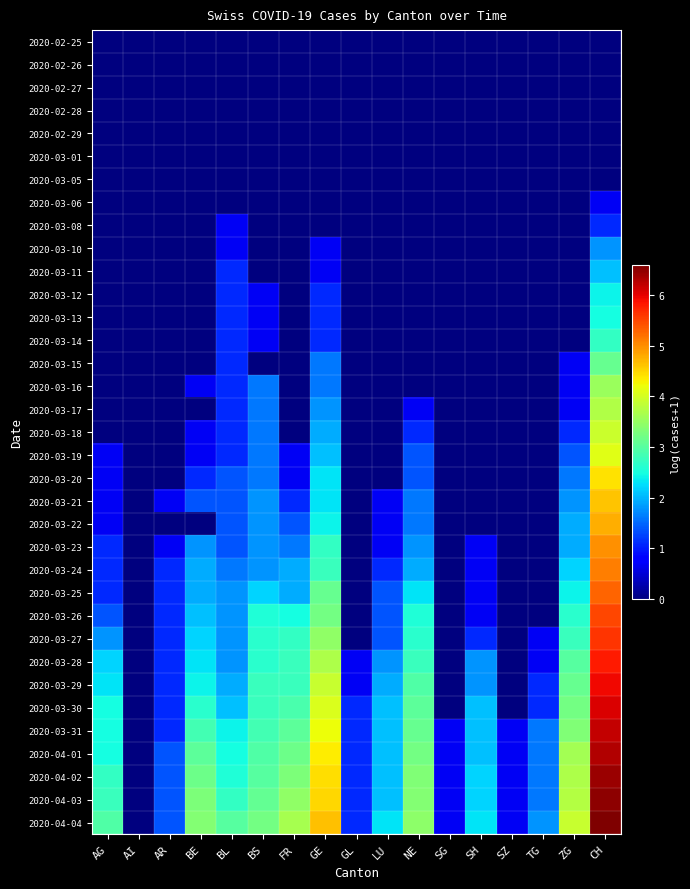

Reading right to left, list all the values displayed in this chart.

2020-02-25: CH=0.0	ZG=0.0	TG=0.0	SZ=0.0	SH=0.0	SG=0.0	NE=0.0	LU=0.0	GL=0.0	GE=0.0	FR=0.0	BS=0.0	BL=0.0	BE=0.0	AR=0.0	AI=0.0	AG=0.0
2020-02-26: CH=0.0	ZG=0.0	TG=0.0	SZ=0.0	SH=0.0	SG=0.0	NE=0.0	LU=0.0	GL=0.0	GE=0.0	FR=0.0	BS=0.0	BL=0.0	BE=0.0	AR=0.0	AI=0.0	AG=0.0
2020-02-27: CH=0.0	ZG=0.0	TG=0.0	SZ=0.0	SH=0.0	SG=0.0	NE=0.0	LU=0.0	GL=0.0	GE=0.0	FR=0.0	BS=0.0	BL=0.0	BE=0.0	AR=0.0	AI=0.0	AG=0.0
2020-02-28: CH=0.0	ZG=0.0	TG=0.0	SZ=0.0	SH=0.0	SG=0.0	NE=0.0	LU=0.0	GL=0.0	GE=0.0	FR=0.0	BS=0.0	BL=0.0	BE=0.0	AR=0.0	AI=0.0	AG=0.0
2020-02-29: CH=0.0	ZG=0.0	TG=0.0	SZ=0.0	SH=0.0	SG=0.0	NE=0.0	LU=0.0	GL=0.0	GE=0.0	FR=0.0	BS=0.0	BL=0.0	BE=0.0	AR=0.0	AI=0.0	AG=0.0
2020-03-01: CH=0.0	ZG=0.0	TG=0.0	SZ=0.0	SH=0.0	SG=0.0	NE=0.0	LU=0.0	GL=0.0	GE=0.0	FR=0.0	BS=0.0	BL=0.0	BE=0.0	AR=0.0	AI=0.0	AG=0.0
2020-03-05: CH=0.0	ZG=0.0	TG=0.0	SZ=0.0	SH=0.0	SG=0.0	NE=0.0	LU=0.0	GL=0.0	GE=0.0	FR=0.0	BS=0.0	BL=0.0	BE=0.0	AR=0.0	AI=0.0	AG=0.0
2020-03-06: CH=0.7	ZG=0.0	TG=0.0	SZ=0.0	SH=0.0	SG=0.0	NE=0.0	LU=0.0	GL=0.0	GE=0.0	FR=0.0	BS=0.0	BL=0.0	BE=0.0	AR=0.0	AI=0.0	AG=0.0
2020-03-08: CH=1.1	ZG=0.0	TG=0.0	SZ=0.0	SH=0.0	SG=0.0	NE=0.0	LU=0.0	GL=0.0	GE=0.0	FR=0.0	BS=0.0	BL=0.7	BE=0.0	AR=0.0	AI=0.0	AG=0.0
2020-03-10: CH=1.8	ZG=0.0	TG=0.0	SZ=0.0	SH=0.0	SG=0.0	NE=0.0	LU=0.0	GL=0.0	GE=0.7	FR=0.0	BS=0.0	BL=0.7	BE=0.0	AR=0.0	AI=0.0	AG=0.0
2020-03-11: CH=2.1	ZG=0.0	TG=0.0	SZ=0.0	SH=0.0	SG=0.0	NE=0.0	LU=0.0	GL=0.0	GE=0.7	FR=0.0	BS=0.0	BL=1.1	BE=0.0	AR=0.0	AI=0.0	AG=0.0
2020-03-12: CH=2.4	ZG=0.0	TG=0.0	SZ=0.0	SH=0.0	SG=0.0	NE=0.0	LU=0.0	GL=0.0	GE=1.1	FR=0.0	BS=0.7	BL=1.1	BE=0.0	AR=0.0	AI=0.0	AG=0.0
2020-03-13: CH=2.5	ZG=0.0	TG=0.0	SZ=0.0	SH=0.0	SG=0.0	NE=0.0	LU=0.0	GL=0.0	GE=1.1	FR=0.0	BS=0.7	BL=1.1	BE=0.0	AR=0.0	AI=0.0	AG=0.0
2020-03-14: CH=2.7	ZG=0.0	TG=0.0	SZ=0.0	SH=0.0	SG=0.0	NE=0.0	LU=0.0	GL=0.0	GE=1.1	FR=0.0	BS=0.7	BL=1.1	BE=0.0	AR=0.0	AI=0.0	AG=0.0
2020-03-15: CH=3.1	ZG=0.7	TG=0.0	SZ=0.0	SH=0.0	SG=0.0	NE=0.0	LU=0.0	GL=0.0	GE=1.6	FR=0.0	BS=0.0	BL=1.1	BE=0.0	AR=0.0	AI=0.0	AG=0.0
2020-03-16: CH=3.5	ZG=0.7	TG=0.0	SZ=0.0	SH=0.0	SG=0.0	NE=0.0	LU=0.0	GL=0.0	GE=1.6	FR=0.0	BS=1.6	BL=1.1	BE=0.7	AR=0.0	AI=0.0	AG=0.0
2020-03-17: CH=3.7	ZG=0.7	TG=0.0	SZ=0.0	SH=0.0	SG=0.0	NE=0.7	LU=0.0	GL=0.0	GE=1.8	FR=0.0	BS=1.6	BL=1.1	BE=0.0	AR=0.0	AI=0.0	AG=0.0
2020-03-18: CH=3.9	ZG=1.1	TG=0.0	SZ=0.0	SH=0.0	SG=0.0	NE=1.1	LU=0.0	GL=0.0	GE=1.9	FR=0.0	BS=1.6	BL=1.1	BE=0.7	AR=0.0	AI=0.0	AG=0.0
2020-03-19: CH=4.1	ZG=1.4	TG=0.0	SZ=0.0	SH=0.0	SG=0.0	NE=1.4	LU=0.0	GL=0.0	GE=2.1	FR=0.7	BS=1.6	BL=1.1	BE=0.7	AR=0.0	AI=0.0	AG=0.7
2020-03-20: CH=4.4	ZG=1.6	TG=0.0	SZ=0.0	SH=0.0	SG=0.0	NE=1.4	LU=0.0	GL=0.0	GE=2.3	FR=0.7	BS=1.6	BL=1.4	BE=1.1	AR=0.0	AI=0.0	AG=0.7
2020-03-21: CH=4.6	ZG=1.8	TG=0.0	SZ=0.0	SH=0.0	SG=0.0	NE=1.6	LU=0.7	GL=0.0	GE=2.3	FR=1.1	BS=1.8	BL=1.4	BE=1.4	AR=0.7	AI=0.0	AG=0.7
2020-03-22: CH=4.8	ZG=1.9	TG=0.0	SZ=0.0	SH=0.0	SG=0.0	NE=1.6	LU=0.7	GL=0.0	GE=2.4	FR=1.4	BS=1.8	BL=1.4	BE=0.0	AR=0.0	AI=0.0	AG=0.7
2020-03-23: CH=5.0	ZG=1.9	TG=0.0	SZ=0.0	SH=0.7	SG=0.0	NE=1.8	LU=0.7	GL=0.0	GE=2.7	FR=1.6	BS=1.8	BL=1.4	BE=1.8	AR=0.7	AI=0.0	AG=1.1
2020-03-24: CH=5.1	ZG=2.2	TG=0.0	SZ=0.0	SH=0.7	SG=0.0	NE=1.9	LU=1.1	GL=0.0	GE=2.8	FR=1.9	BS=1.8	BL=1.6	BE=1.9	AR=1.1	AI=0.0	AG=1.1
2020-03-25: CH=5.3	ZG=2.4	TG=0.0	SZ=0.0	SH=0.7	SG=0.0	NE=2.3	LU=1.4	GL=0.0	GE=3.1	FR=1.9	BS=2.2	BL=1.8	BE=1.9	AR=1.1	AI=0.0	AG=1.1
2020-03-26: CH=5.5	ZG=2.6	TG=0.0	SZ=0.0	SH=0.7	SG=0.0	NE=2.6	LU=1.4	GL=0.0	GE=3.2	FR=2.5	BS=2.6	BL=1.8	BE=2.1	AR=1.1	AI=0.0	AG=1.4
2020-03-27: CH=5.6	ZG=2.8	TG=0.7	SZ=0.0	SH=1.1	SG=0.0	NE=2.6	LU=1.4	GL=0.0	GE=3.5	FR=2.7	BS=2.6	BL=1.8	BE=2.2	AR=1.1	AI=0.0	AG=1.8
2020-03-28: CH=5.8	ZG=3.0	TG=0.7	SZ=0.0	SH=1.8	SG=0.0	NE=2.8	LU=1.8	GL=0.7	GE=3.7	FR=2.8	BS=2.6	BL=1.8	BE=2.3	AR=1.1	AI=0.0	AG=2.2
2020-03-29: CH=5.9	ZG=3.1	TG=1.1	SZ=0.0	SH=1.8	SG=0.0	NE=2.9	LU=1.9	GL=0.7	GE=3.9	FR=2.8	BS=2.8	BL=1.9	BE=2.4	AR=1.1	AI=0.0	AG=2.3
2020-03-30: CH=6.1	ZG=3.2	TG=1.1	SZ=0.0	SH=2.1	SG=0.0	NE=3.0	LU=2.1	GL=1.1	GE=4.0	FR=2.9	BS=2.8	BL=2.1	BE=2.6	AR=1.1	AI=0.0	AG=2.5
2020-03-31: CH=6.2	ZG=3.3	TG=1.6	SZ=0.7	SH=2.1	SG=0.7	NE=3.1	LU=2.1	GL=1.1	GE=4.2	FR=3.0	BS=2.8	BL=2.4	BE=2.8	AR=1.1	AI=0.0	AG=2.5
2020-04-01: CH=6.3	ZG=3.6	TG=1.6	SZ=0.7	SH=2.1	SG=0.7	NE=3.2	LU=2.1	GL=1.1	GE=4.3	FR=3.2	BS=2.9	BL=2.5	BE=3.0	AR=1.4	AI=0.0	AG=2.5
2020-04-02: CH=6.4	ZG=3.7	TG=1.6	SZ=0.7	SH=2.2	SG=0.7	NE=3.3	LU=2.1	GL=1.1	GE=4.4	FR=3.3	BS=3.0	BL=2.6	BE=3.2	AR=1.4	AI=0.0	AG=2.7
2020-04-03: CH=6.5	ZG=3.7	TG=1.6	SZ=0.7	SH=2.2	SG=0.7	NE=3.4	LU=2.1	GL=1.1	GE=4.5	FR=3.5	BS=3.1	BL=2.7	BE=3.3	AR=1.4	AI=0.0	AG=2.8
2020-04-04: CH=6.6	ZG=3.9	TG=1.8	SZ=0.7	SH=2.3	SG=0.7	NE=3.4	LU=2.3	GL=1.1	GE=4.6	FR=3.6	BS=3.2	BL=3.0	BE=3.4	AR=1.4	AI=0.0	AG=2.9